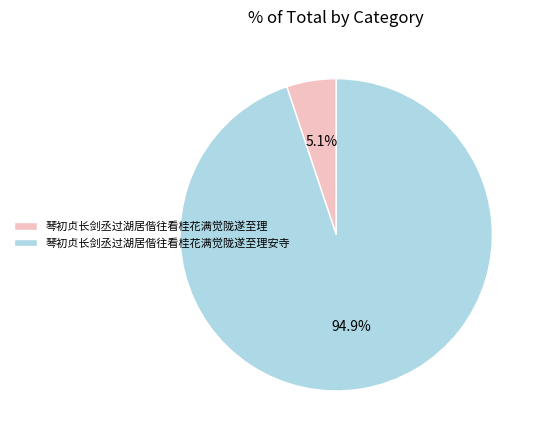

Which has a higher value, 琴初贞长剑丞过湖居偕往看桂花满觉陇遂至理安寺 or 琴初贞长剑丞过湖居偕往看桂花满觉陇遂至理?

琴初贞长剑丞过湖居偕往看桂花满觉陇遂至理安寺